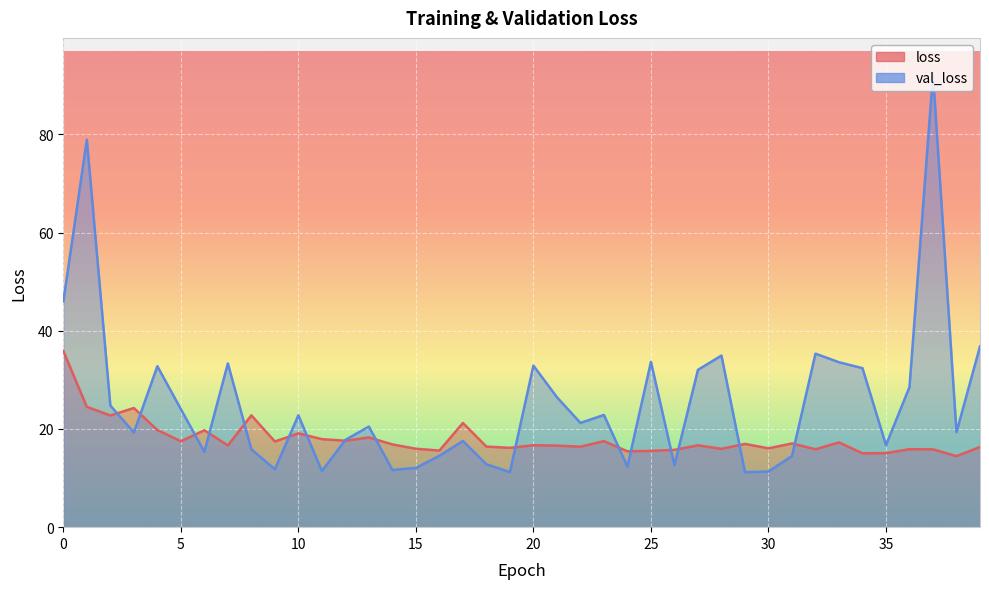

How many data points in loss are above 16?

28